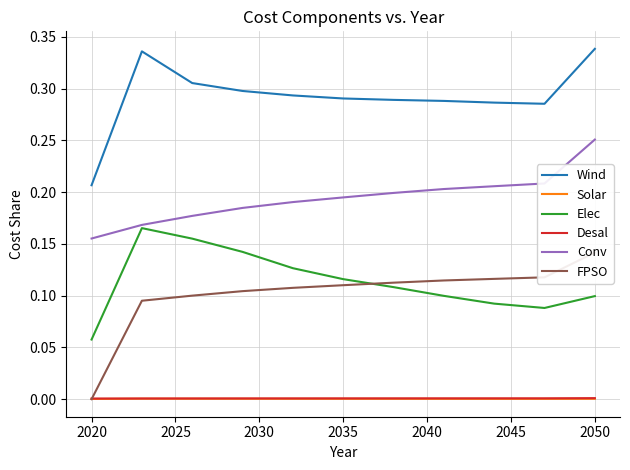

Is this an area chart (filled region under the line)?

No